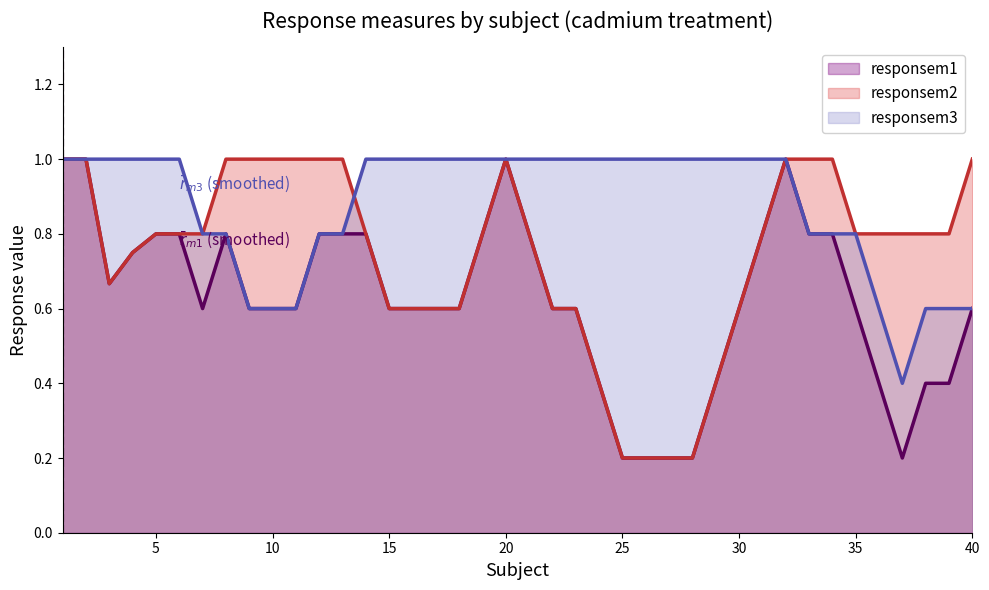

Which series has the largest range (max minus min)?

responsem1